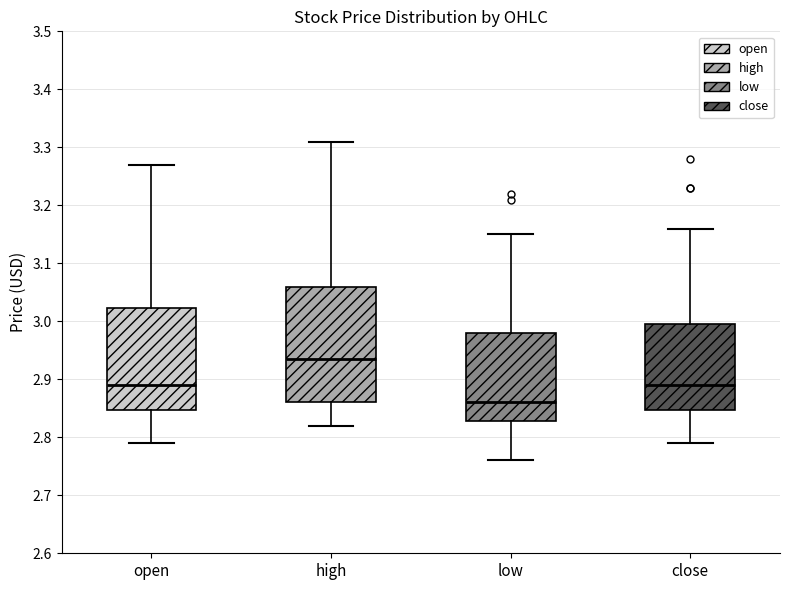

Reading left to right, read every box against the y-axis: the position of its median line, the range the box covers, and the ends of its whiskers. The values are not printed on the chart, so give them approximately, as read against the axis.

open: median 2.89, box 2.85 to 3.02, whiskers 2.79 to 3.27
high: median 2.94, box 2.86 to 3.06, whiskers 2.82 to 3.31
low: median 2.86, box 2.83 to 2.98, whiskers 2.76 to 3.15
close: median 2.89, box 2.85 to 3.00, whiskers 2.79 to 3.16